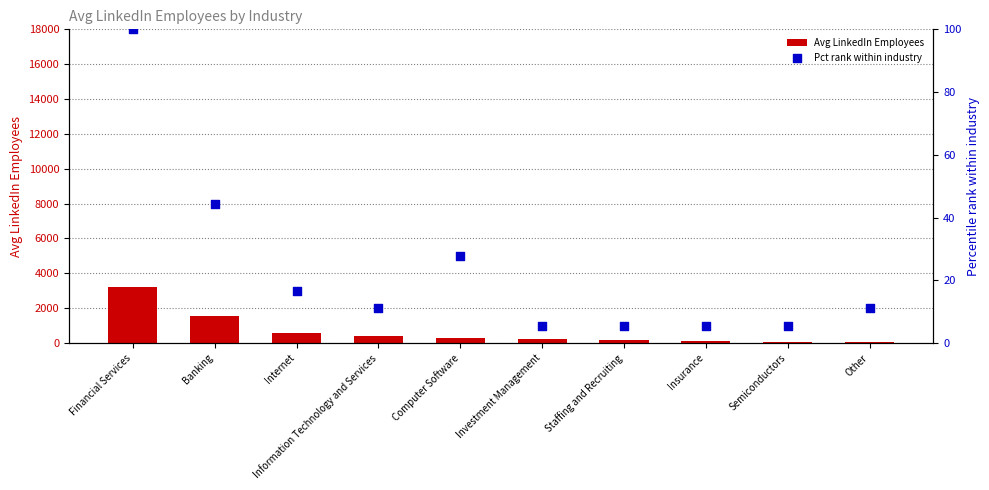

Which series contains the lowest Y value?

Pct rank within industry